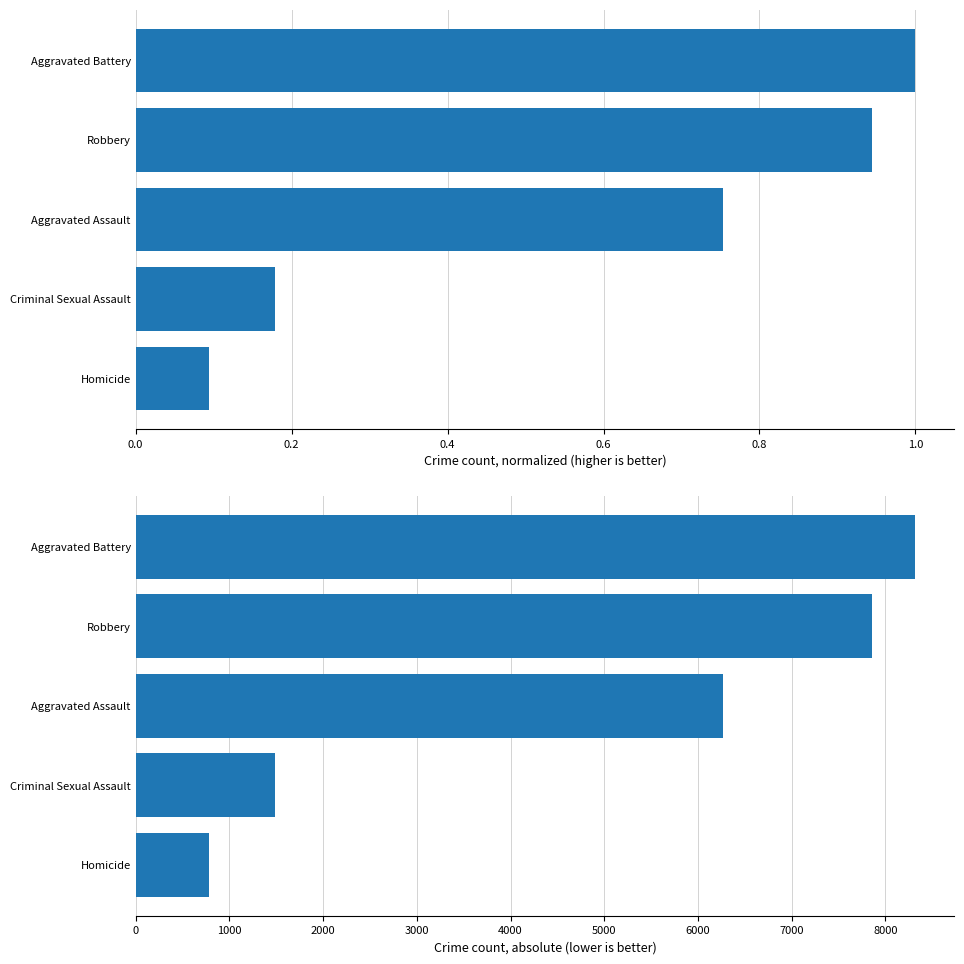

How many data points does each series have?

5